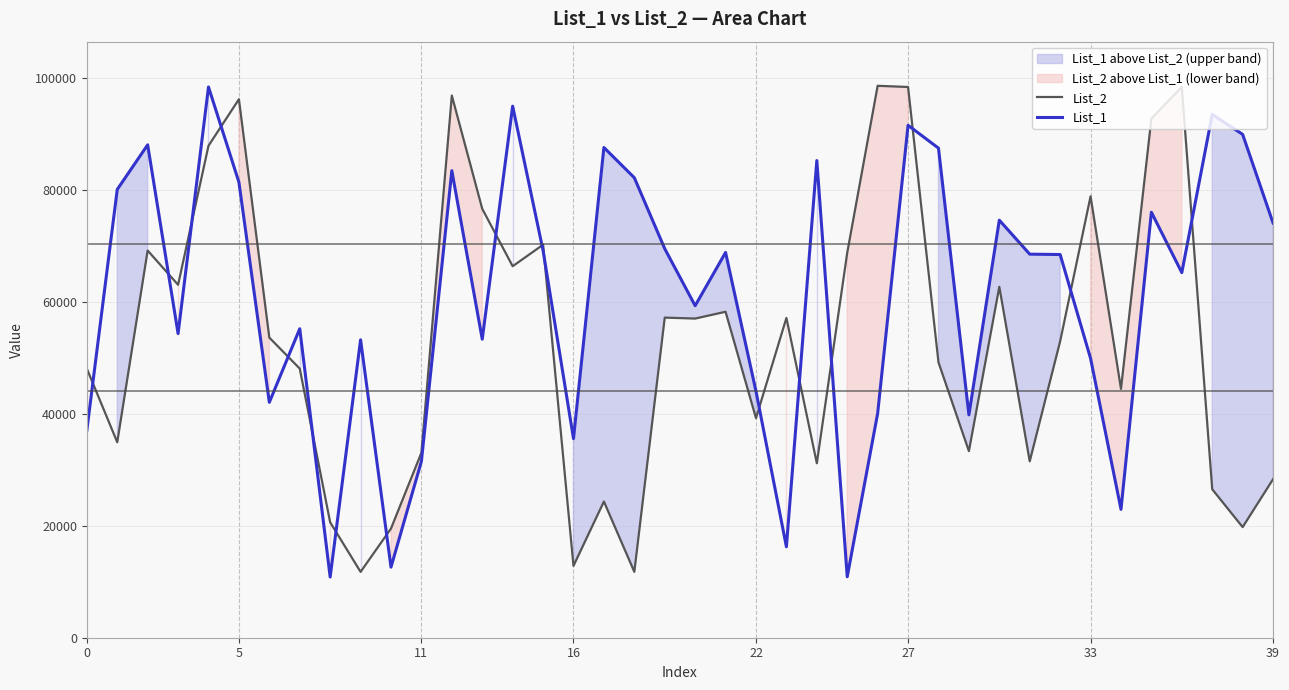

How many categories are shown in the chart?

40